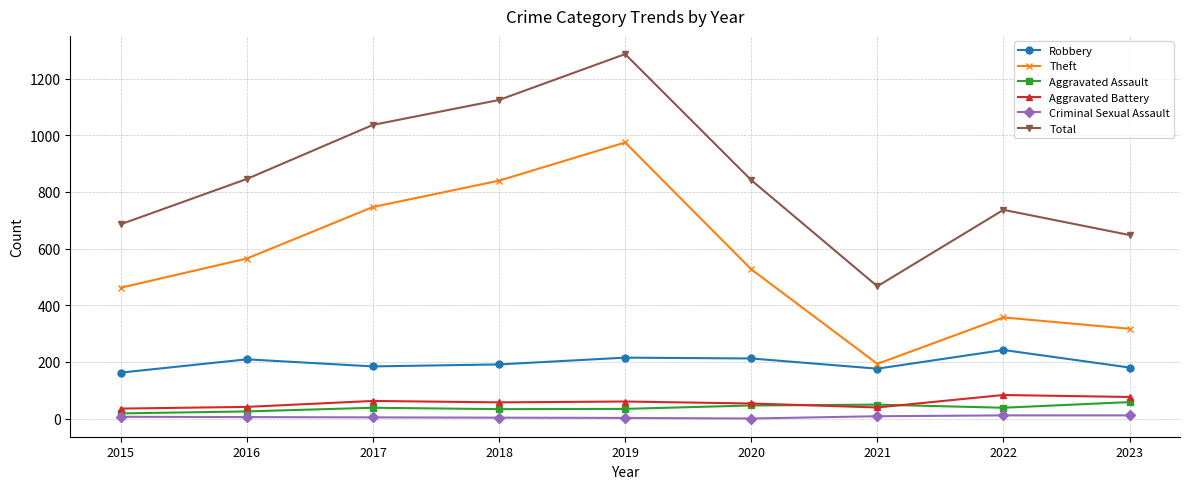

The value of Aggravated Battery at 2017 is 62. True or false?

True